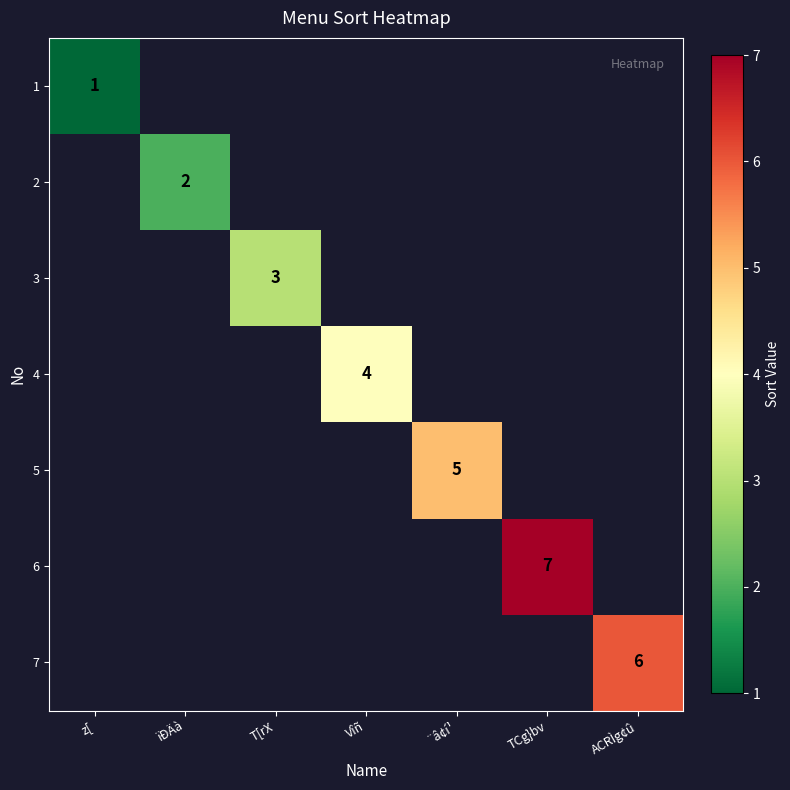

True or false: 4 has a value of 4 at Vîñ.

True